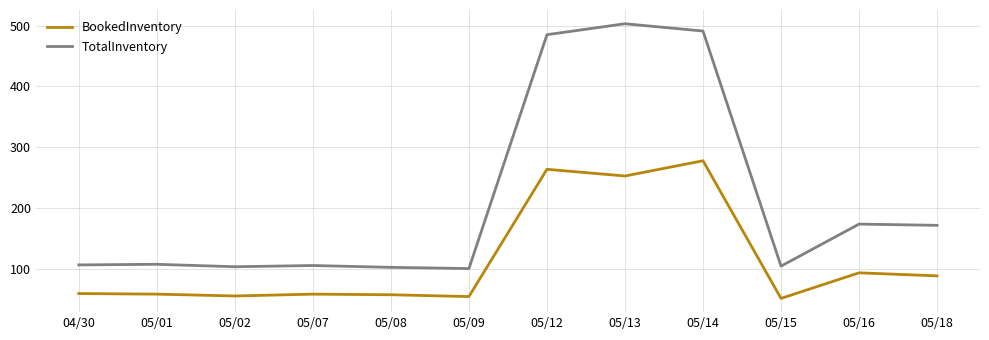

Is the value of TotalInventory at 05/15 greater than the value of BookedInventory at 05/07?

Yes